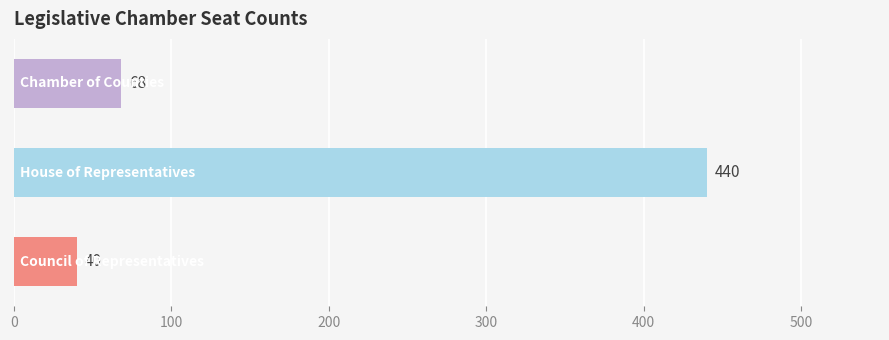

What is the average value?

183